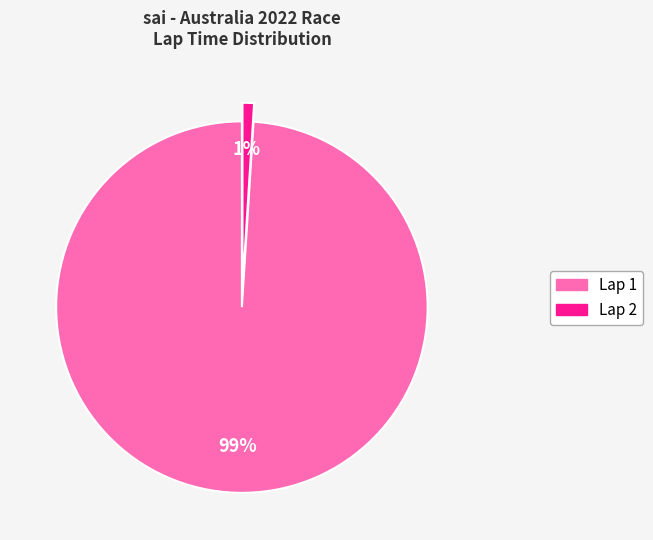

Which has a higher value, Lap 1 or Lap 2?

Lap 1